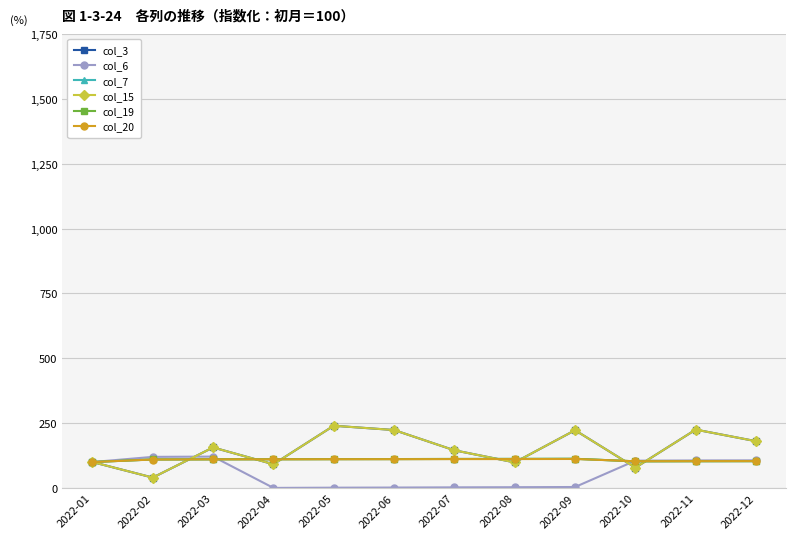

Reading right to left, list all the values displayed in this chart.

col_3: 2022-12=180.3	2022-11=225.0	2022-10=78.4	2022-09=222.7	2022-08=98.6	2022-07=145.2	2022-06=223.4	2022-05=239.9	2022-04=91.5	2022-03=156.2	2022-02=40.1	2022-01=100.0
col_6: 2022-12=106.6	2022-11=106.2	2022-10=105.3	2022-09=3.8	2022-08=3.0	2022-07=2.4	2022-06=1.7	2022-05=1.2	2022-04=0.3	2022-03=121.0	2022-02=119.9	2022-01=100.0
col_7: 2022-12=103.4	2022-11=103.2	2022-10=102.7	2022-09=112.5	2022-08=112.0	2022-07=111.8	2022-06=111.4	2022-05=111.2	2022-04=110.8	2022-03=110.6	2022-02=109.9	2022-01=100.0
col_15: 2022-12=180.3	2022-11=225.0	2022-10=78.4	2022-09=222.7	2022-08=98.6	2022-07=145.2	2022-06=223.4	2022-05=239.9	2022-04=91.5	2022-03=156.2	2022-02=40.1	2022-01=100.0
col_19: 2022-12=103.4	2022-11=103.2	2022-10=102.8	2022-09=112.6	2022-08=112.1	2022-07=111.9	2022-06=111.5	2022-05=111.3	2022-04=110.8	2022-03=110.6	2022-02=110.0	2022-01=100.0
col_20: 2022-12=103.6	2022-11=103.4	2022-10=103.0	2022-09=111.8	2022-08=111.5	2022-07=111.3	2022-06=110.9	2022-05=110.8	2022-04=110.5	2022-03=110.3	2022-02=109.7	2022-01=100.0